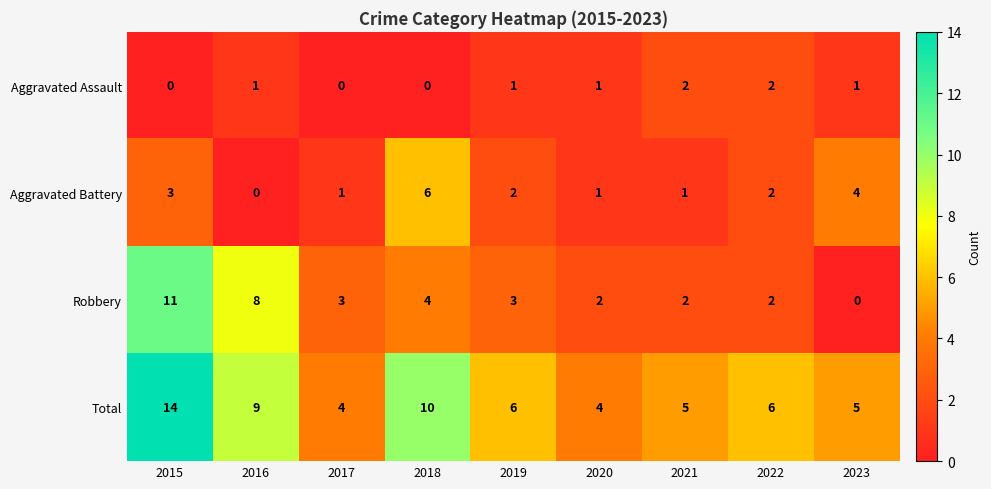

Is the value of Robbery at 2015 greater than the value of Aggravated Battery at 2019?

Yes